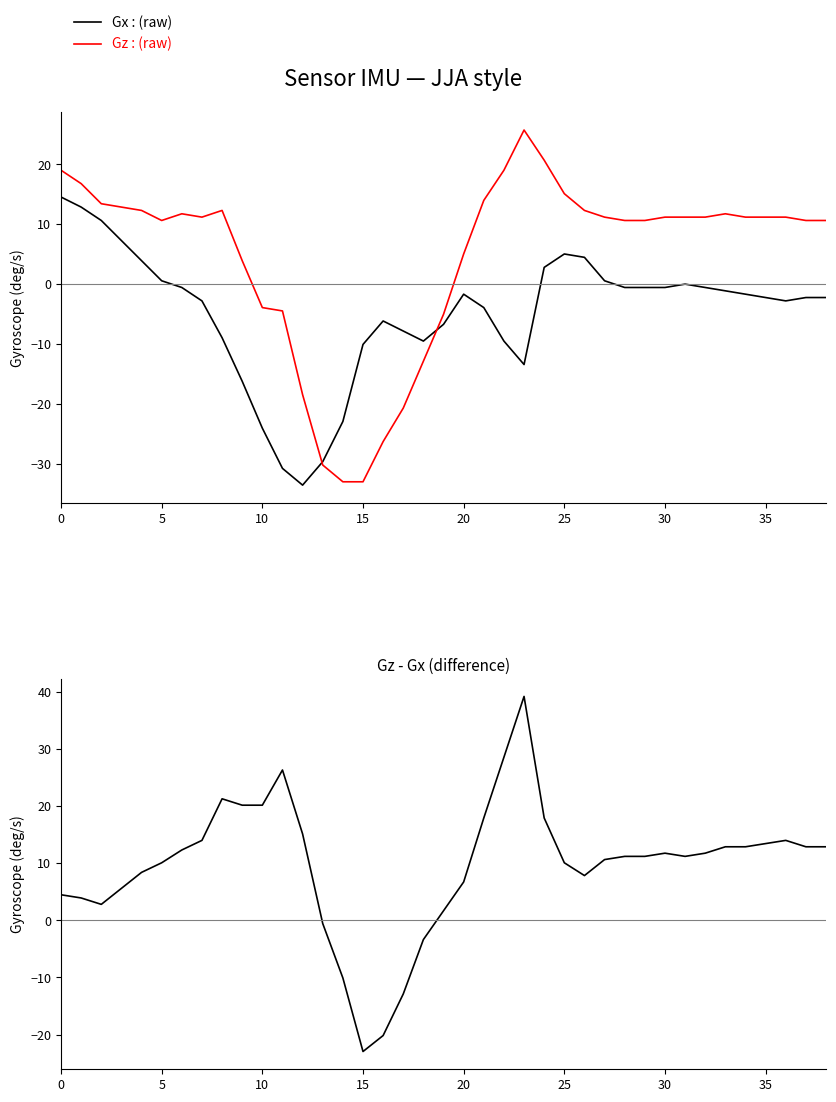

What is the minimum value for Gx : (raw)?

-33.6